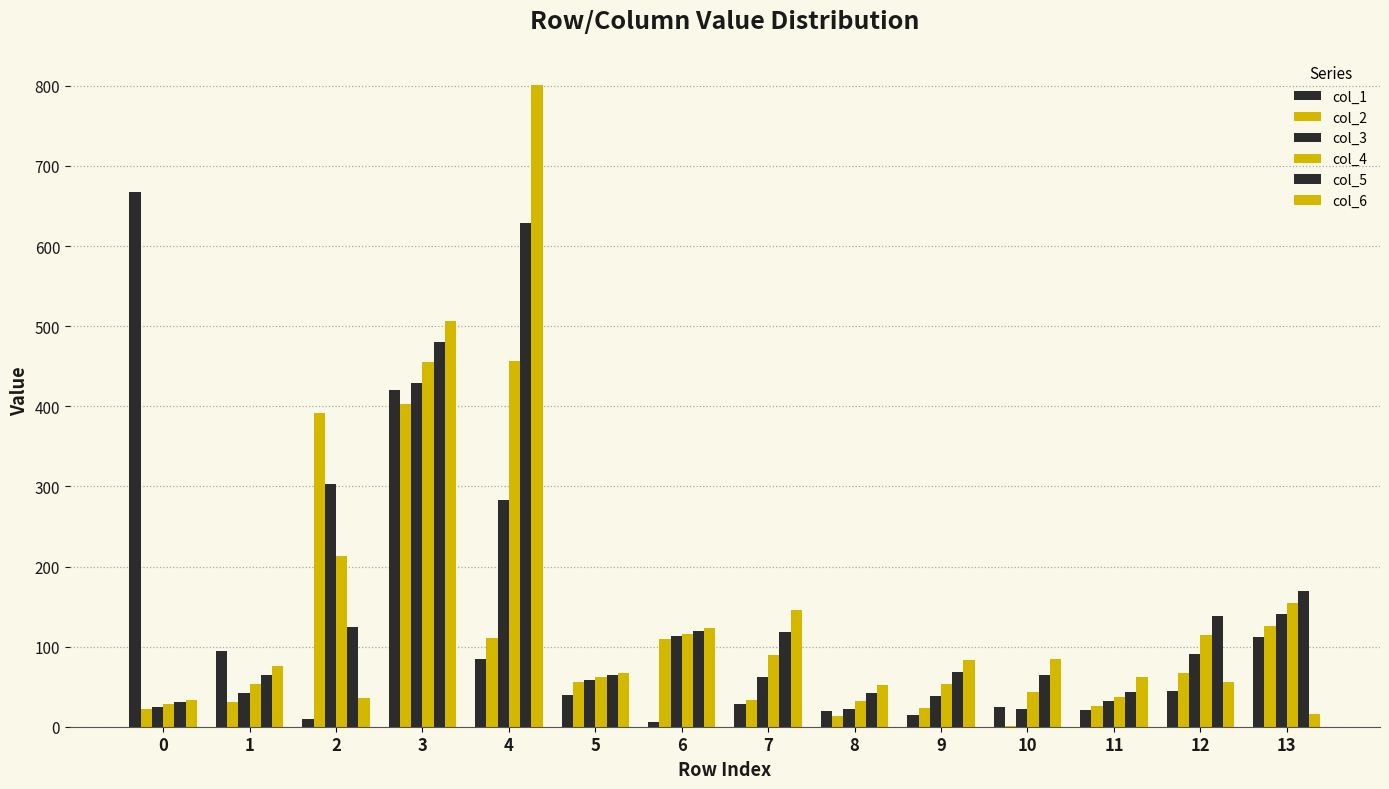

How many distinct data groups are displayed?

6